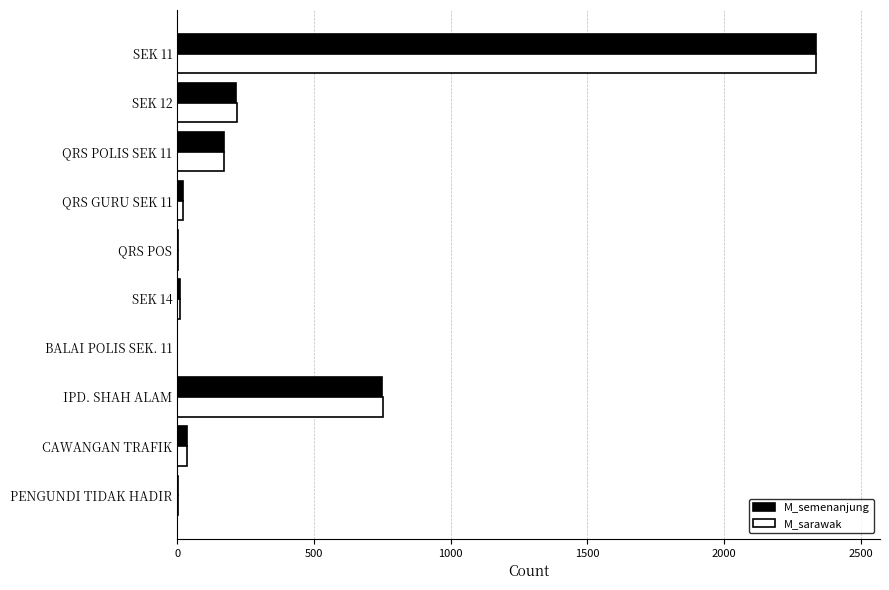

At which category is the sum across all series the highest?

SEK 11